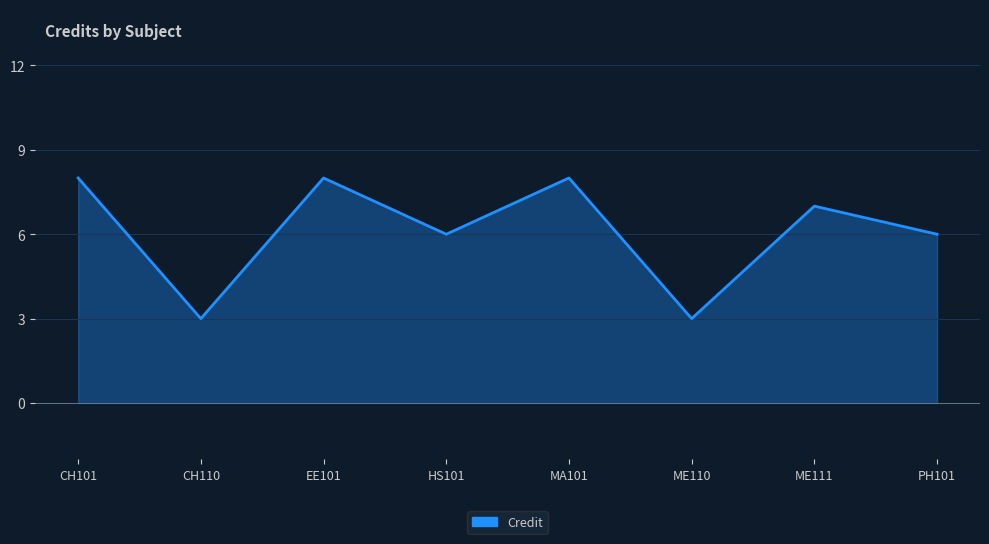

Does the chart display data point markers on the line(s)?

No